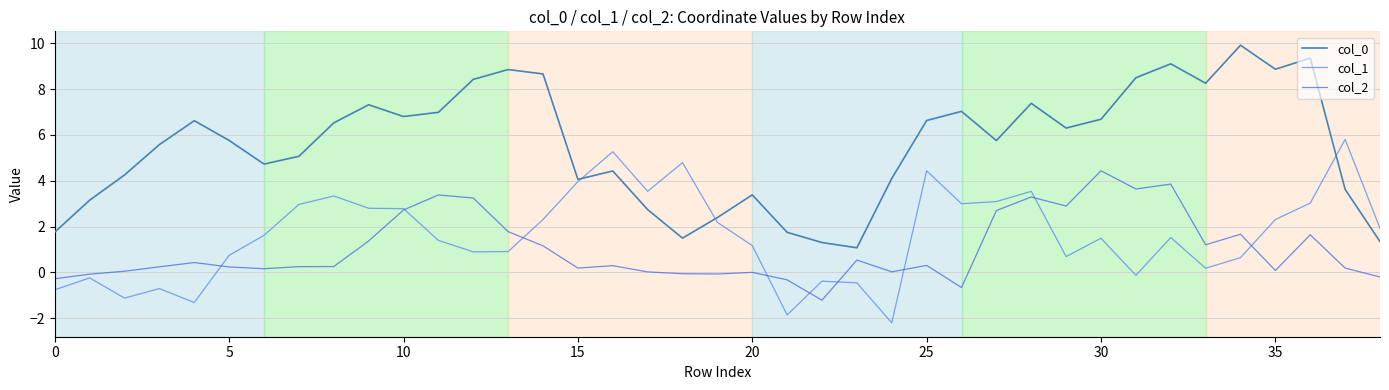

How many distinct data groups are displayed?

3